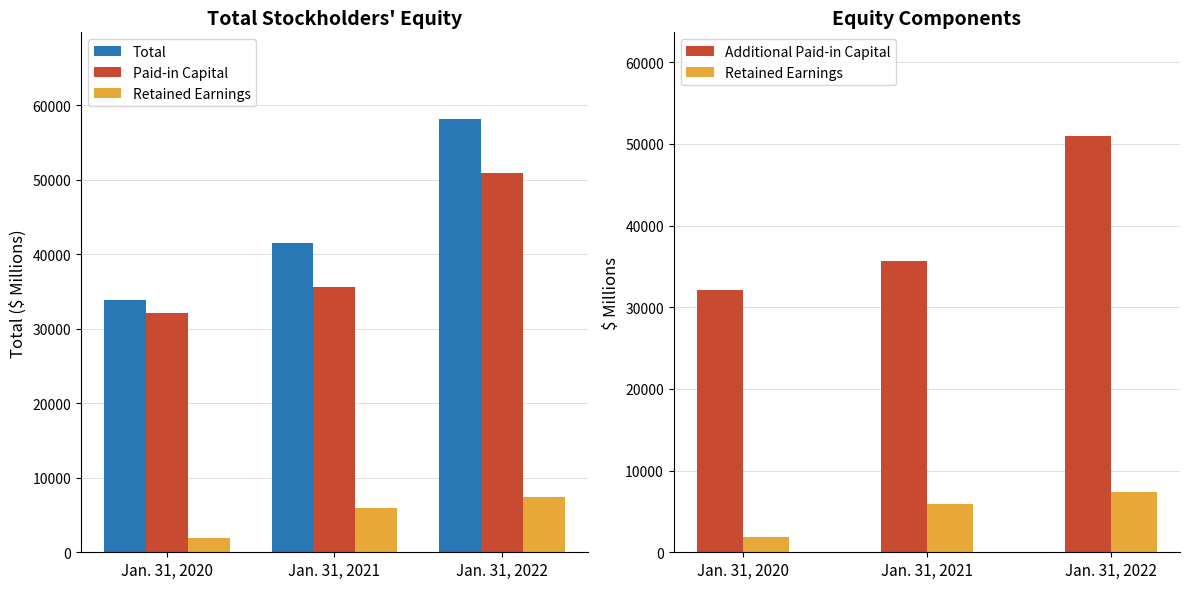

The value of Total at Jan. 31, 2021 is 21072. True or false?

False